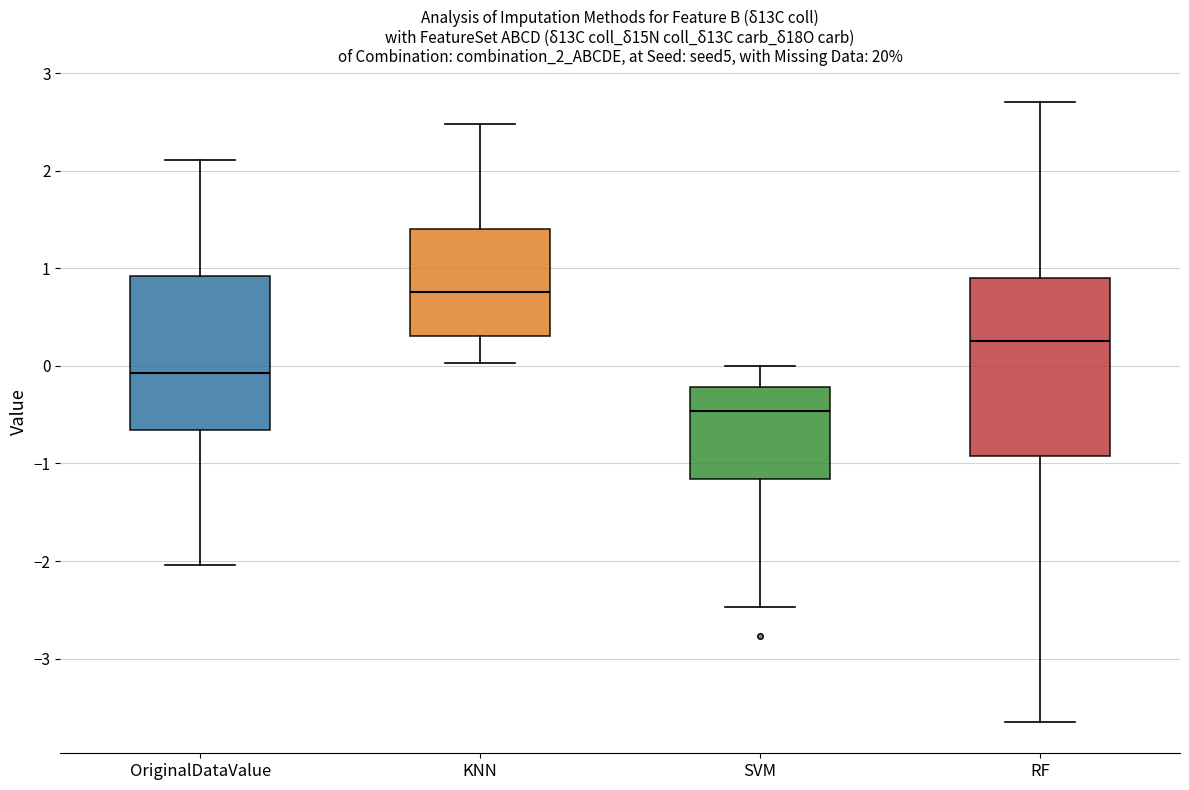

Comparing the boxes themselves (not the whiskers), which one is the tallest?

RF